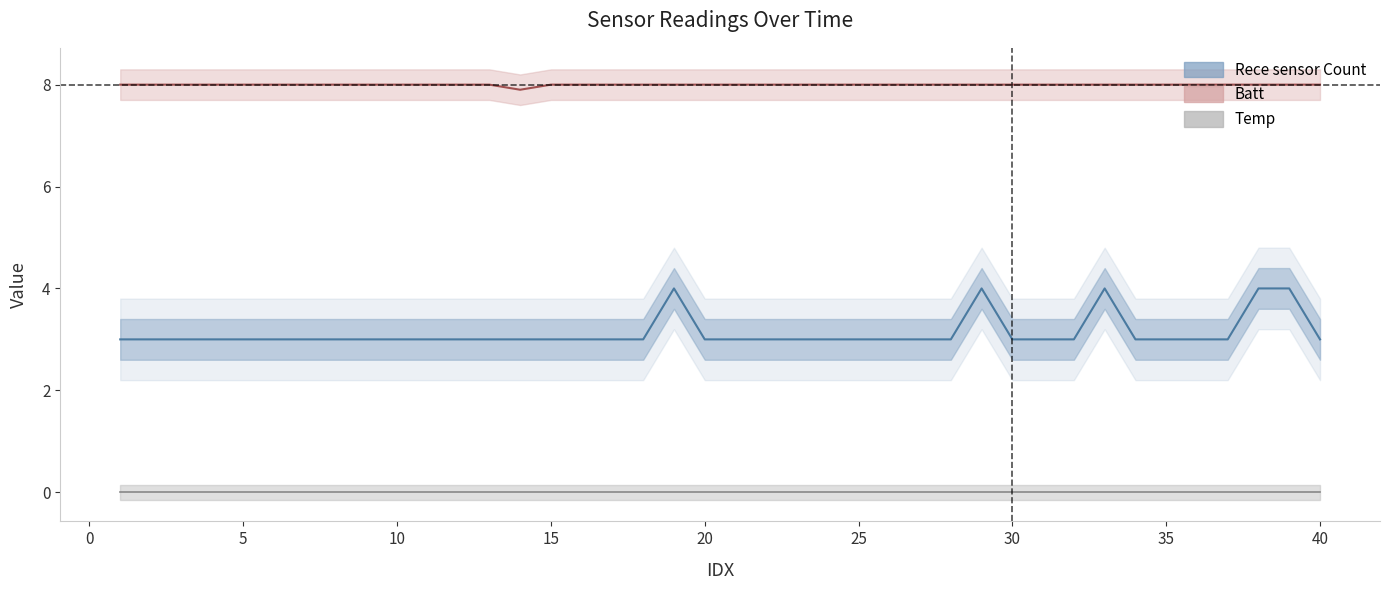

True or false: Batt and Rece sensor Count intersect in this chart.

False